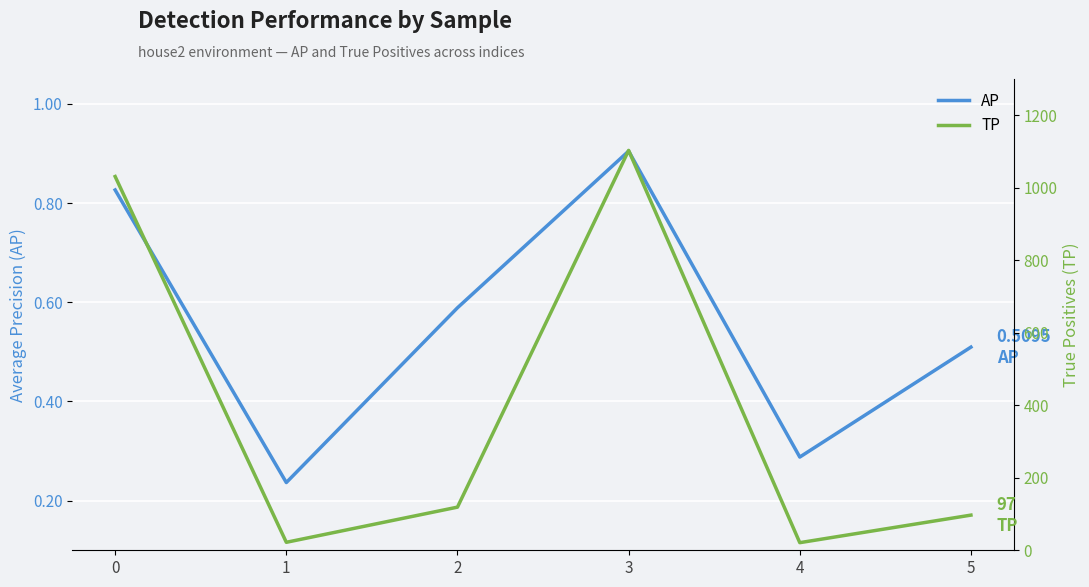

How many data points in TP are less than 119?

3